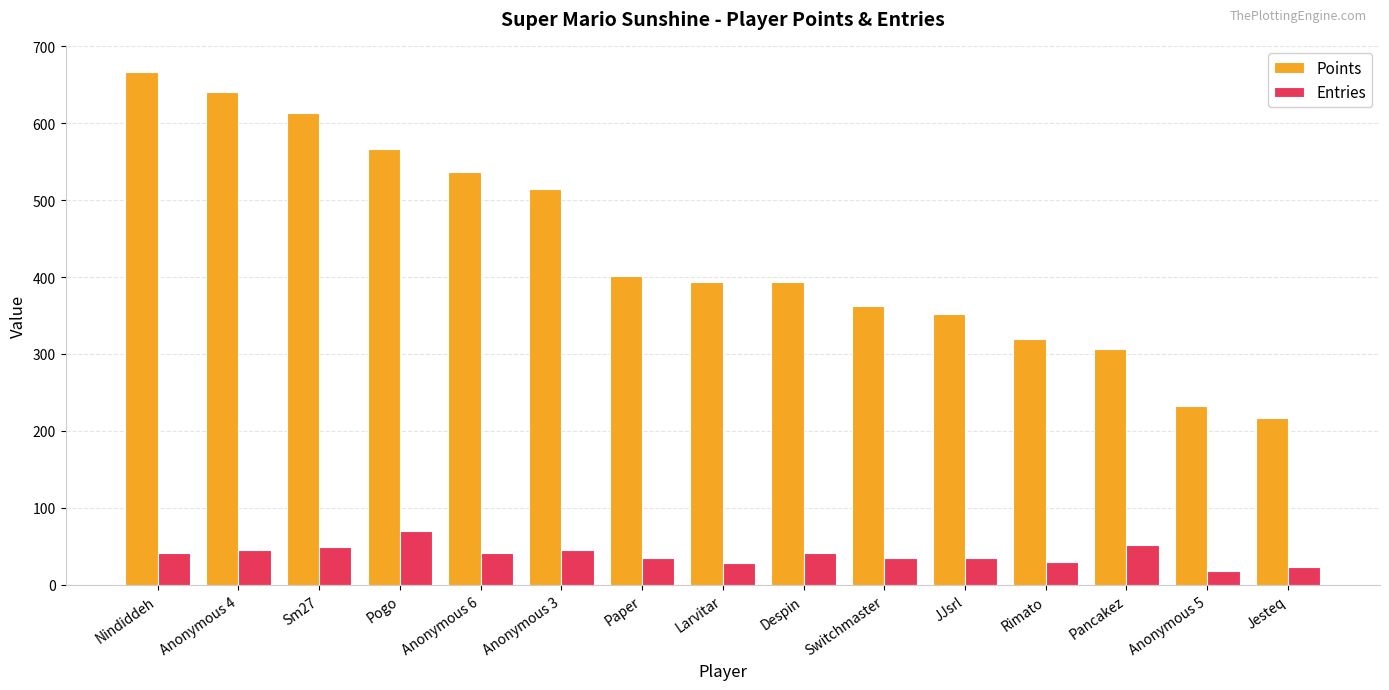

List the series in order of their peak value, lowest first.

Entries, Points